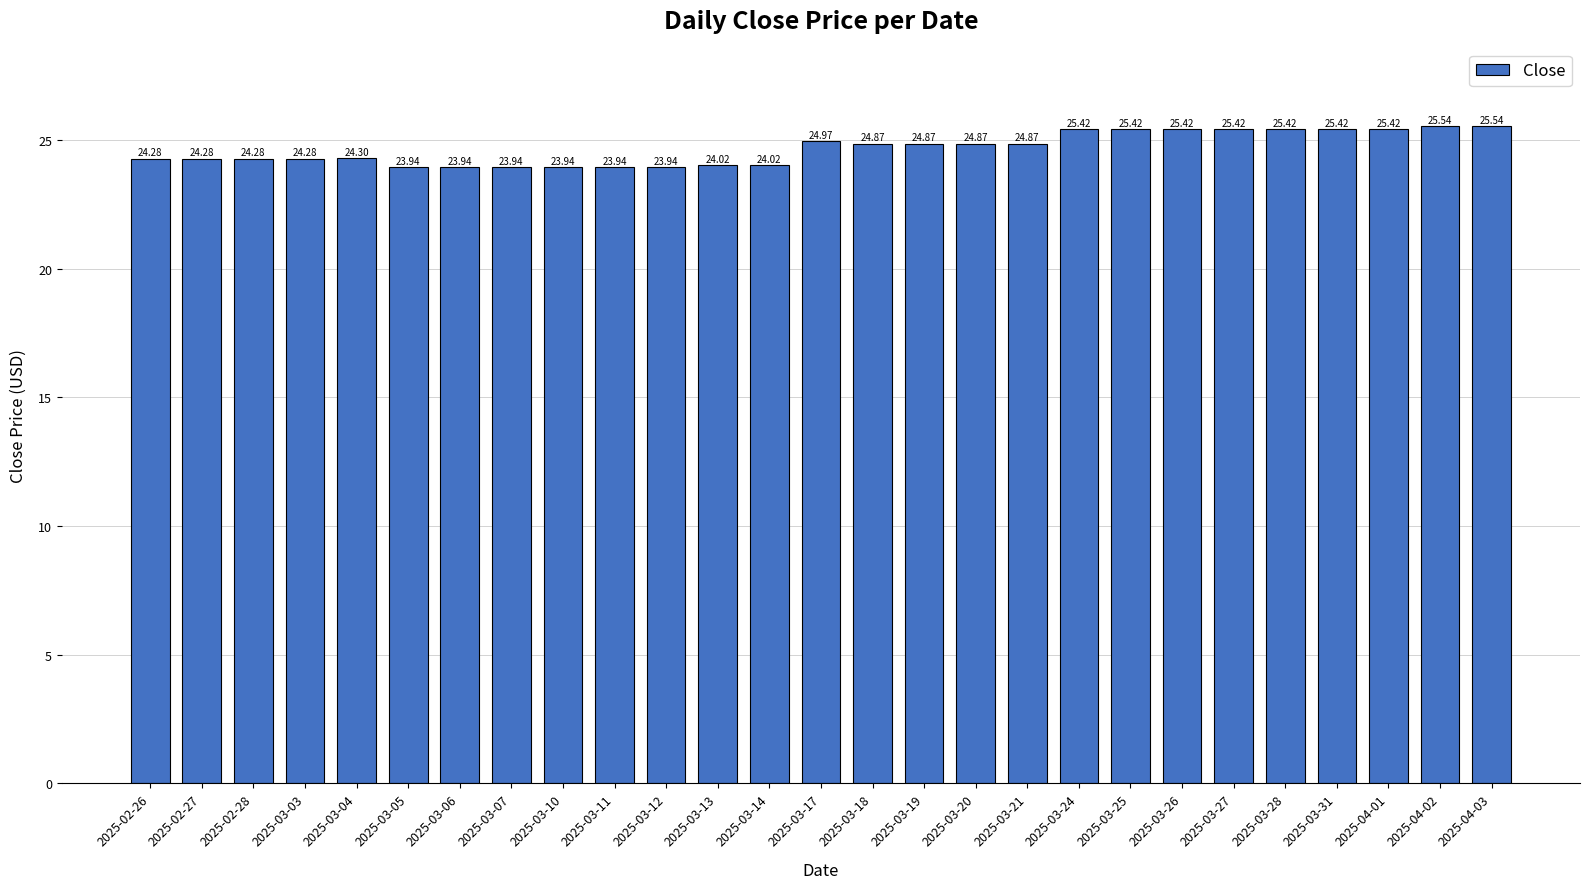

Approximately how many times larger is the value at 2025-02-28 compared to 2025-02-27?

1.0